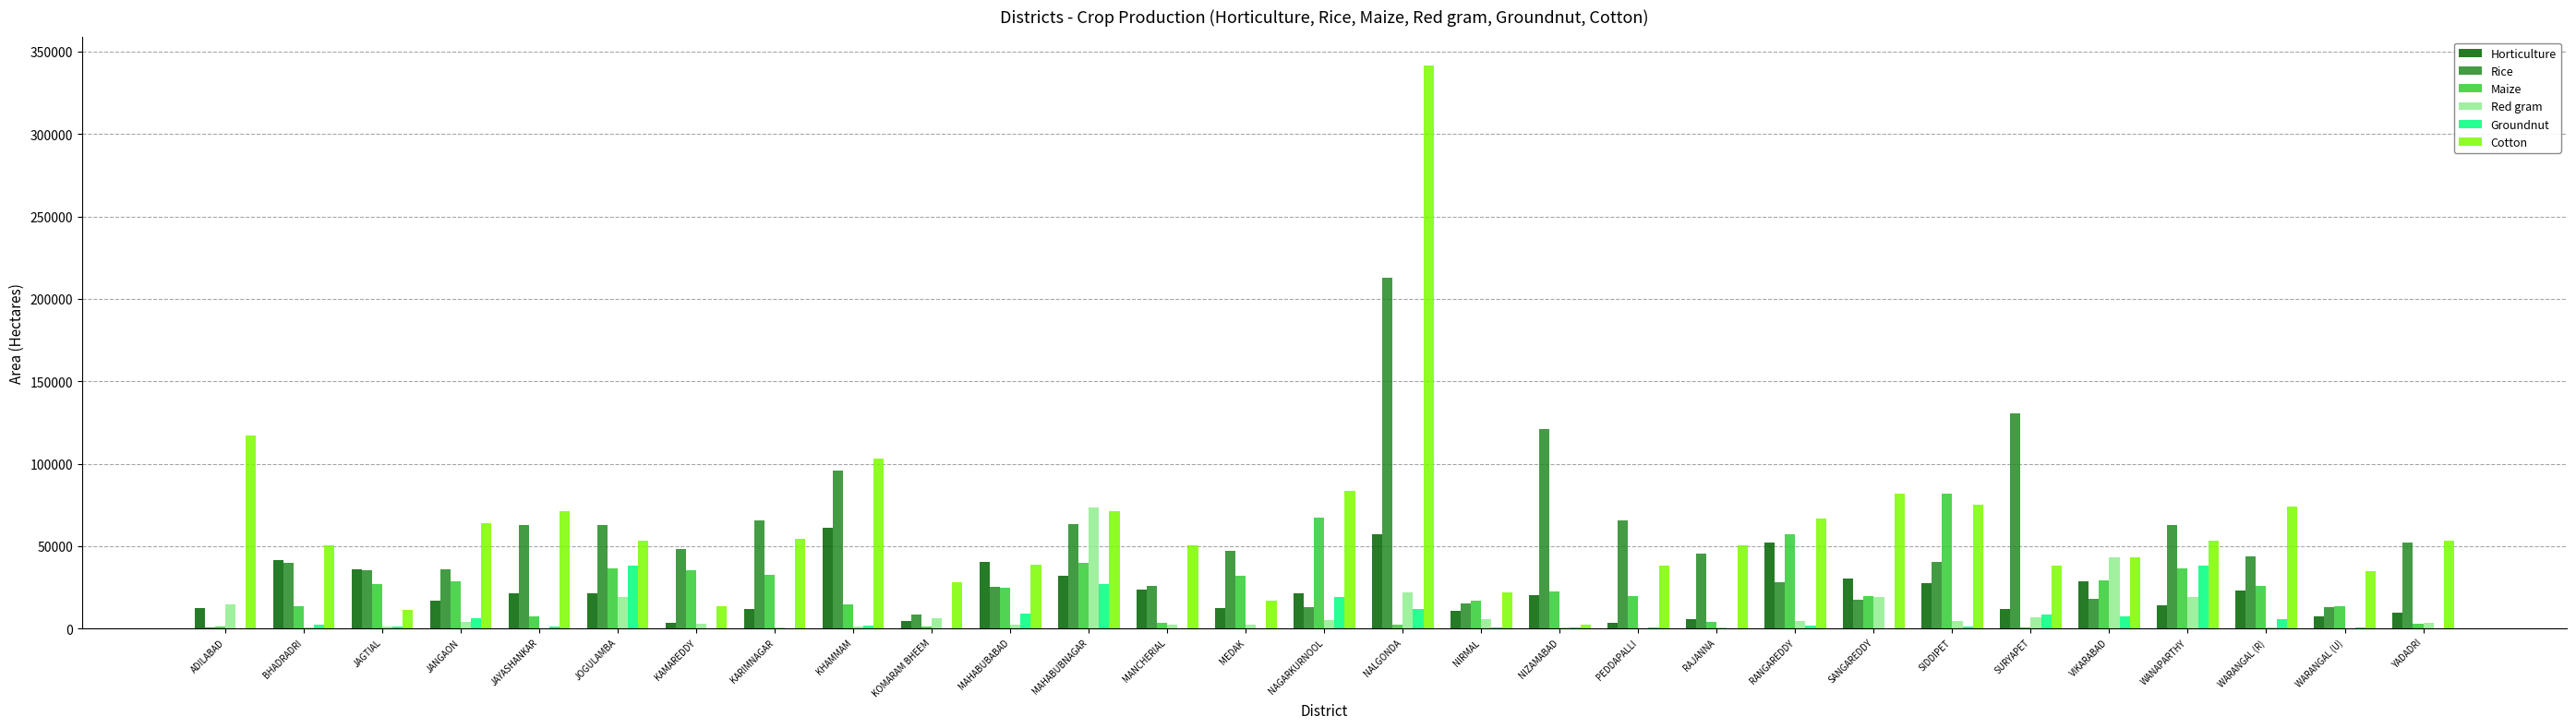

Which series has the largest total across all categories?

Cotton